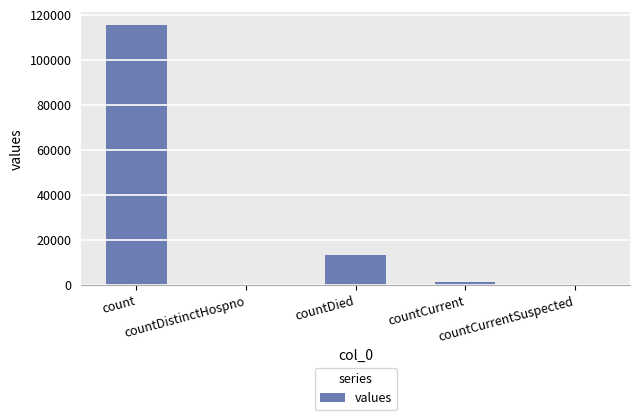

Reading right to left, list all the values displayed in this chart.

countCurrentSuspected=0	countCurrent=1383	countDied=13343	countDistinctHospno=0	count=115379